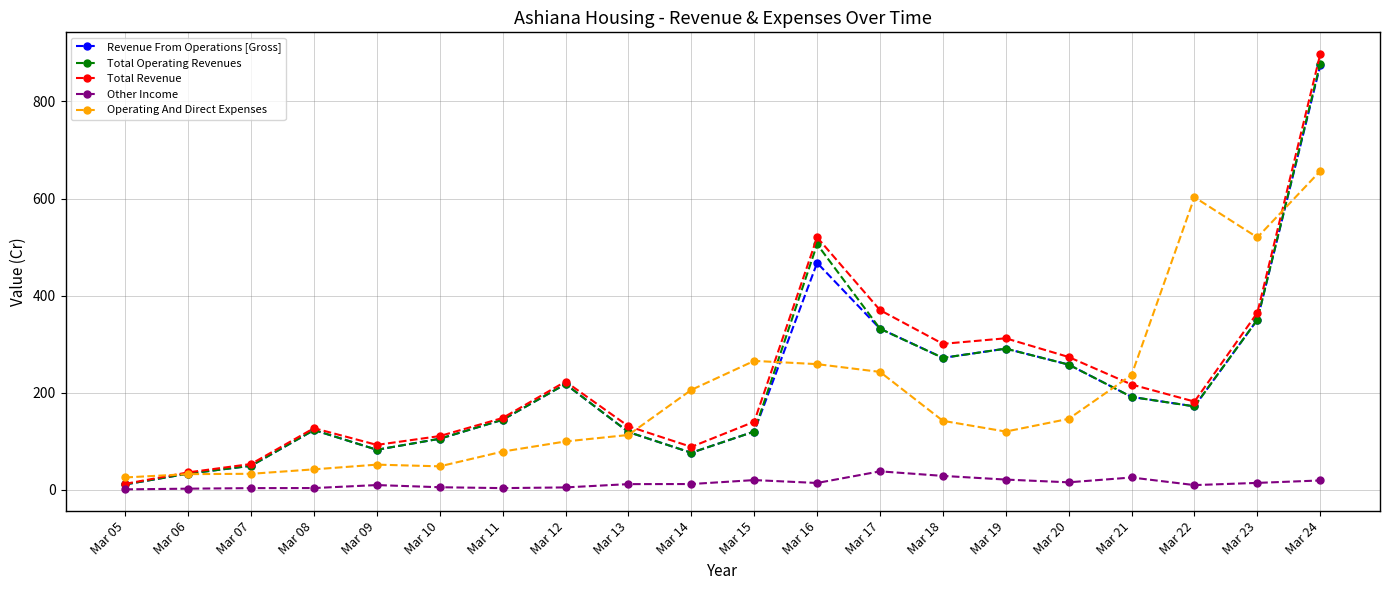

At which category does the chart reach its peak across all series?

Mar 24